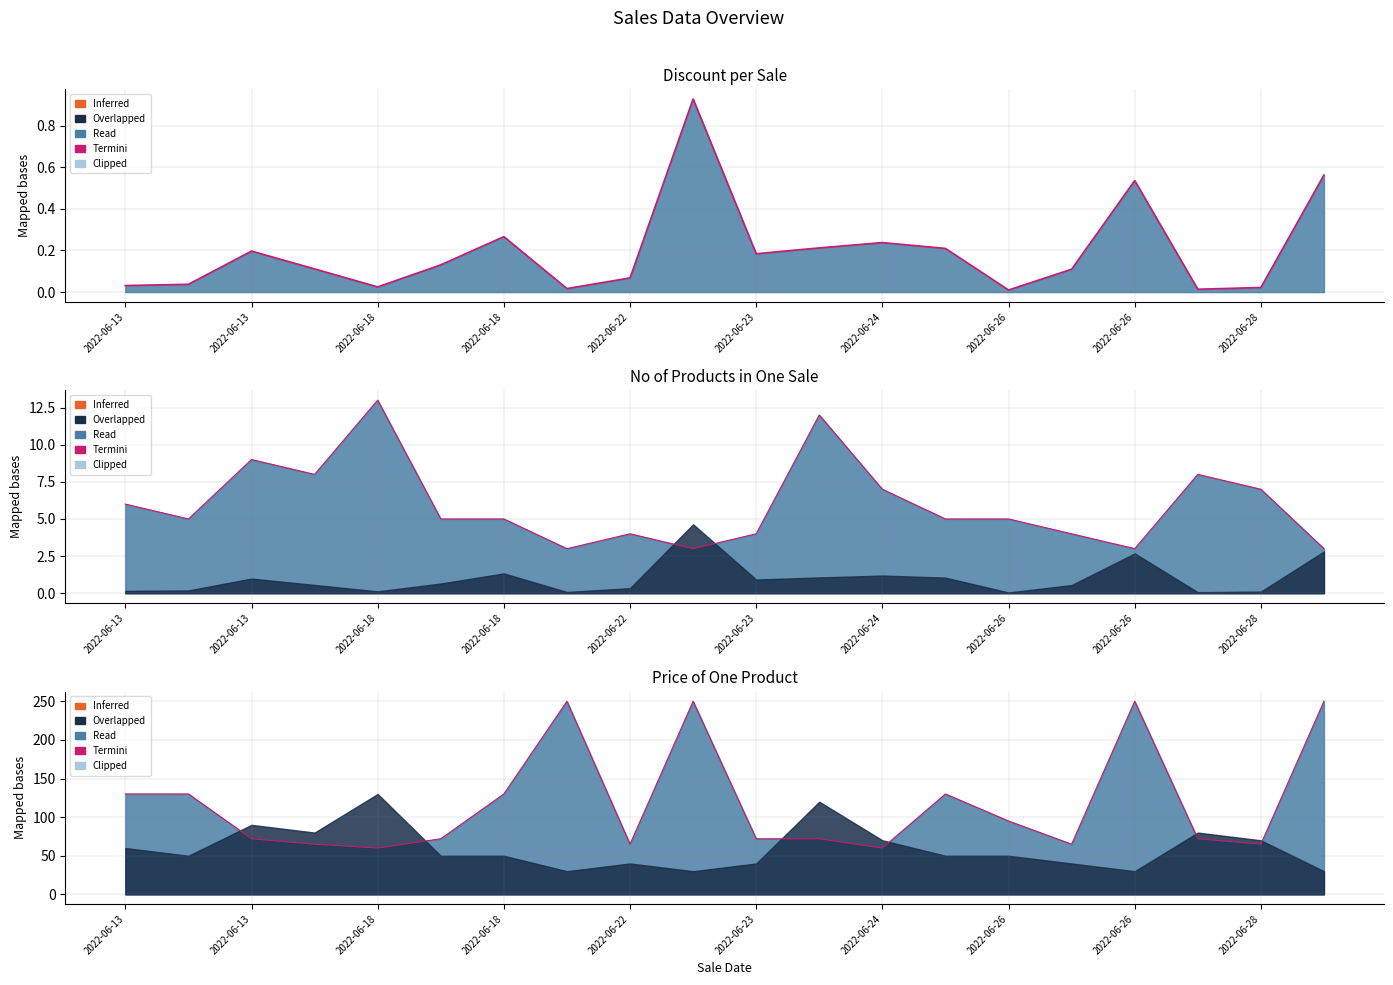

The value of Price of One Product at 2022-06-24 is 85.2. True or false?

False